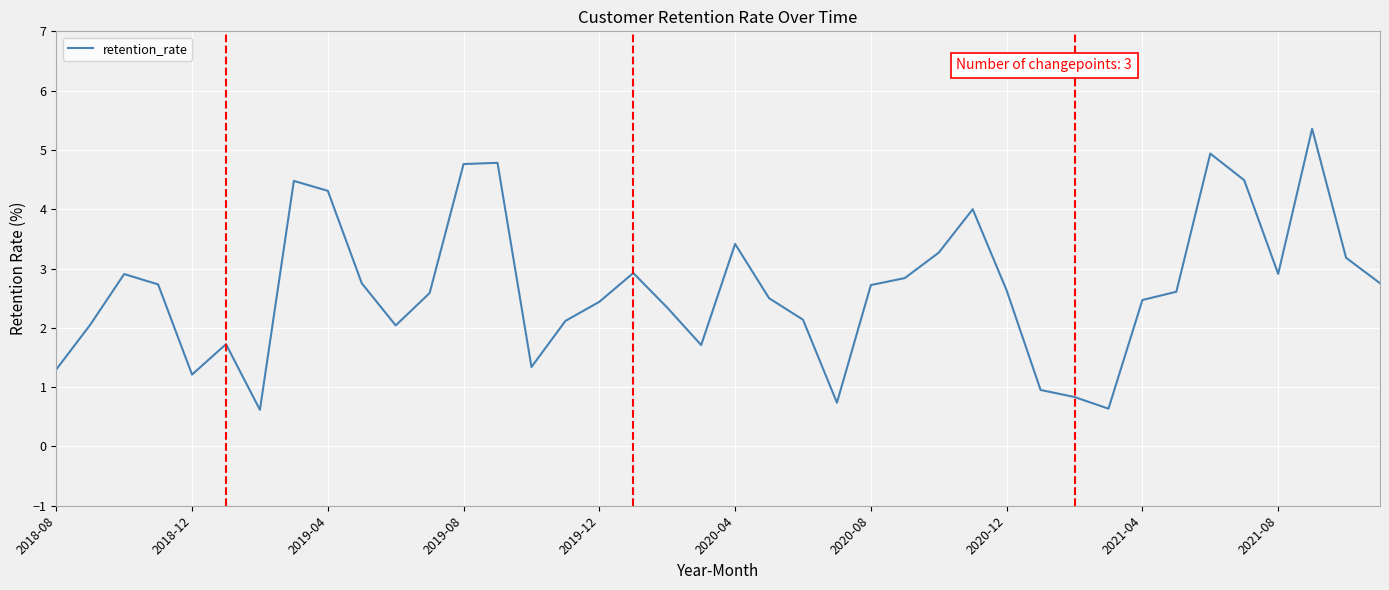

What is the maximum value shown in the chart?

5.4